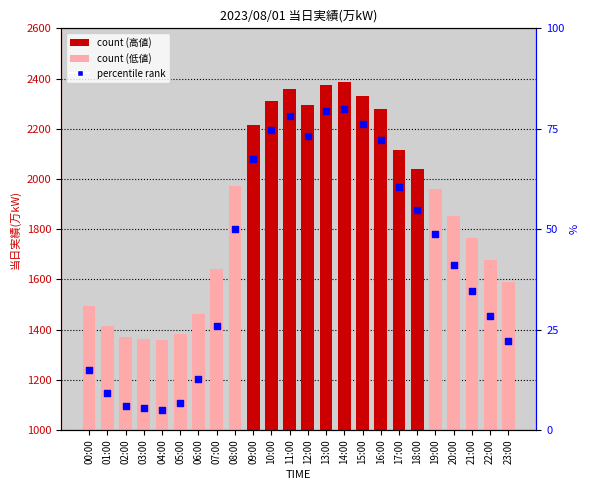

Which series has the widest spread of Y values?

当日実績(万kW)